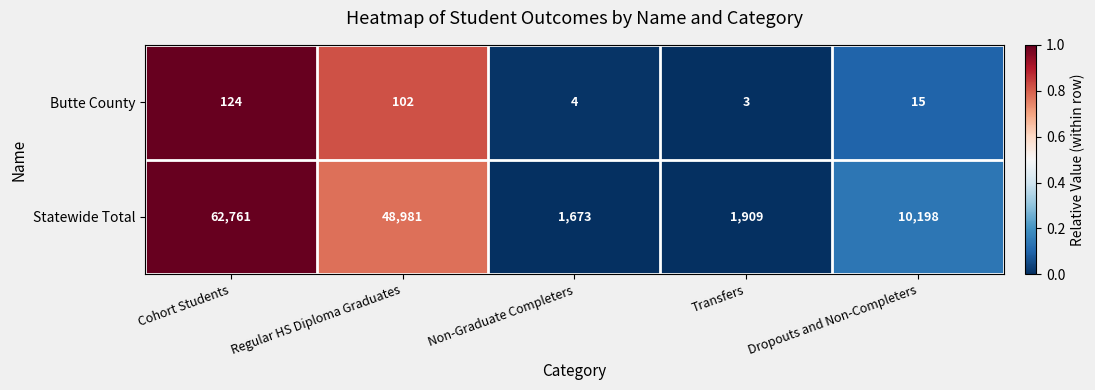

Which series has the largest range (max minus min)?

Statewide Total